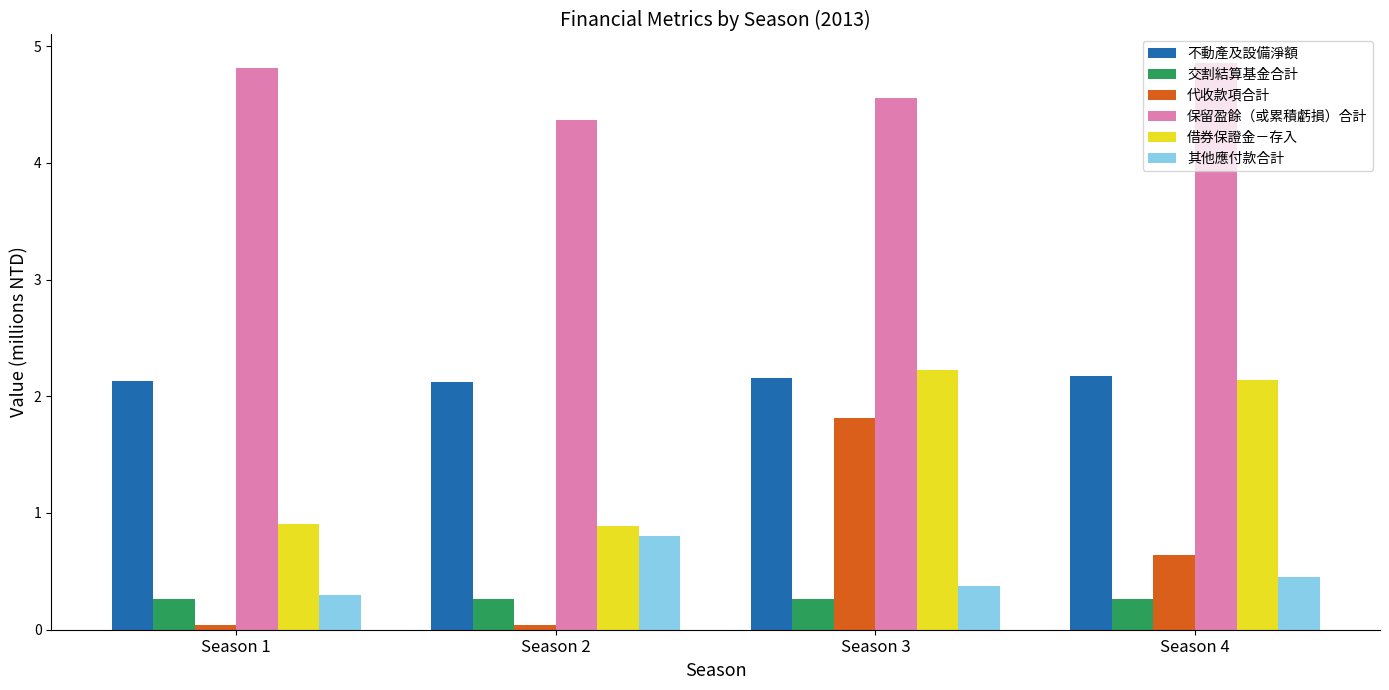

How many series are shown in this chart?

6